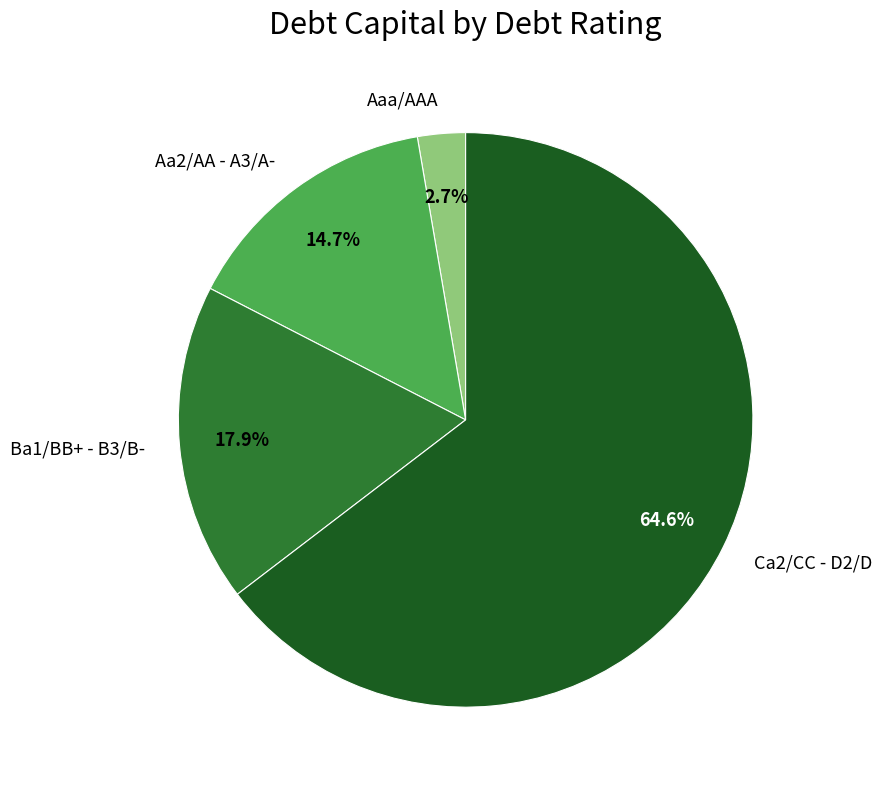

Count the number of slices in the pie.

4